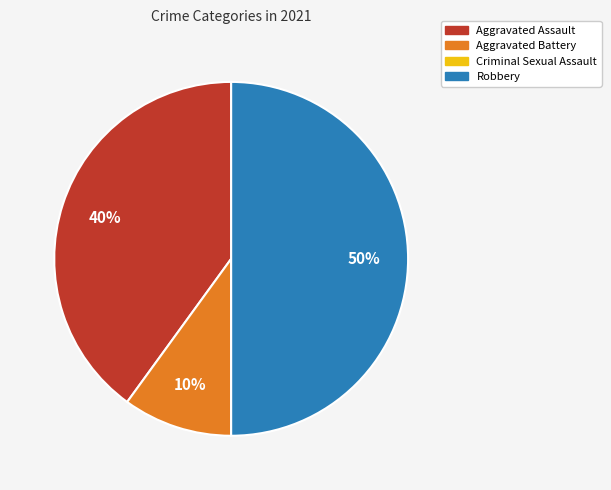

What is the largest slice in the pie chart?

Robbery